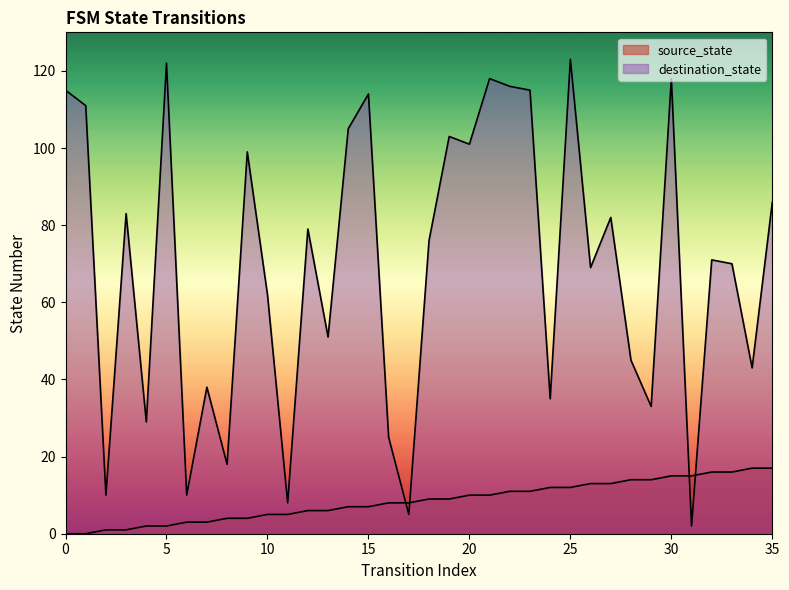

How many data points in destination_state are above 76?

17